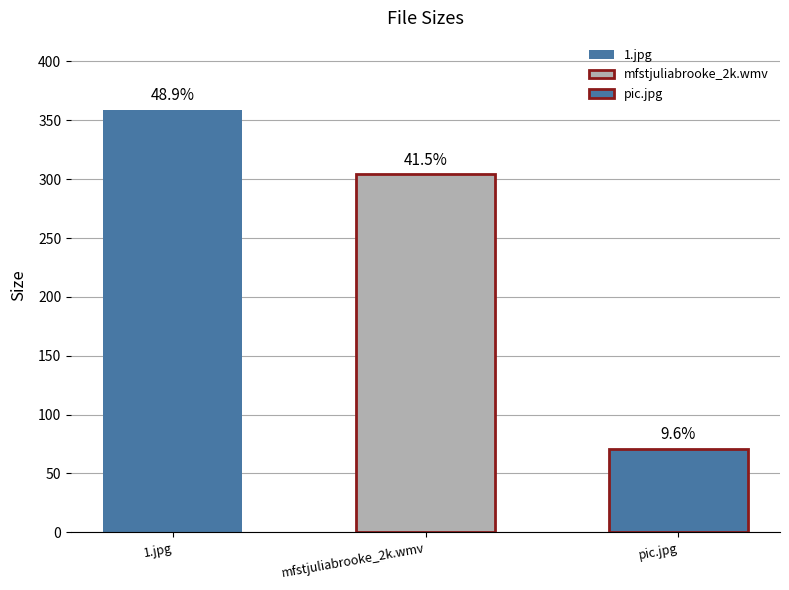

Reading left to right, list all the values displayed in this chart.

1.jpg=358.6	mfstjuliabrooke_2k.wmv=304.0	pic.jpg=70.8